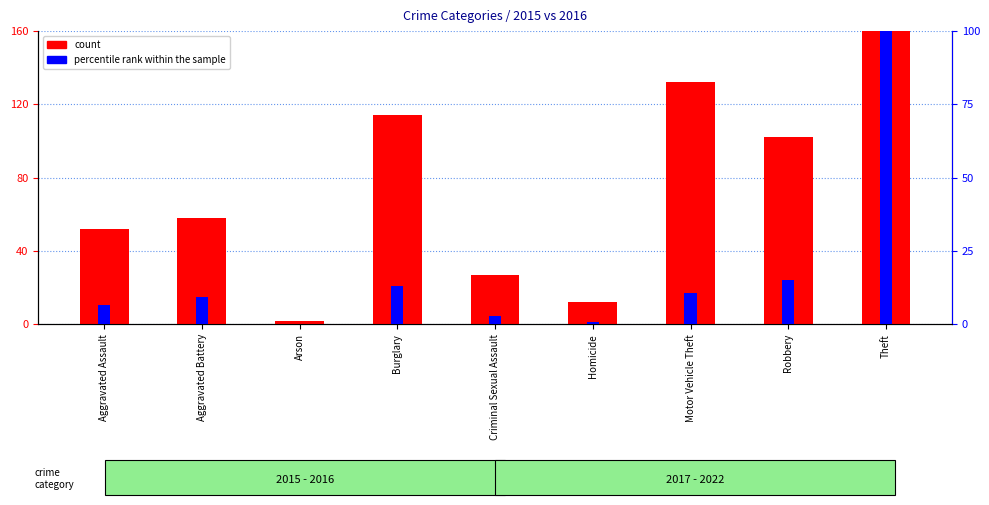

What is the difference between the maximum and second lowest values in the percentile rank within the sample series?

99.1